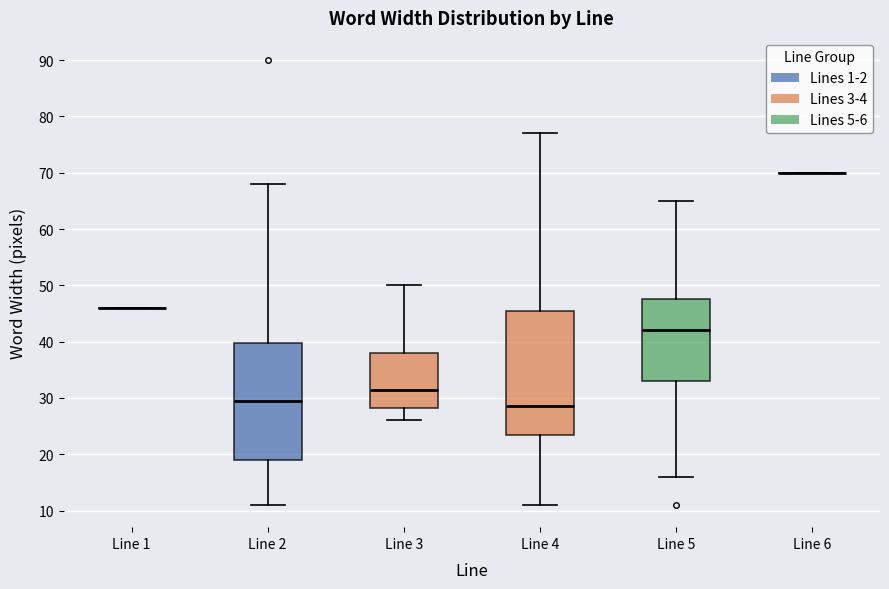

Comparing the boxes themselves (not the whiskers), which one is the tallest?

Line 4